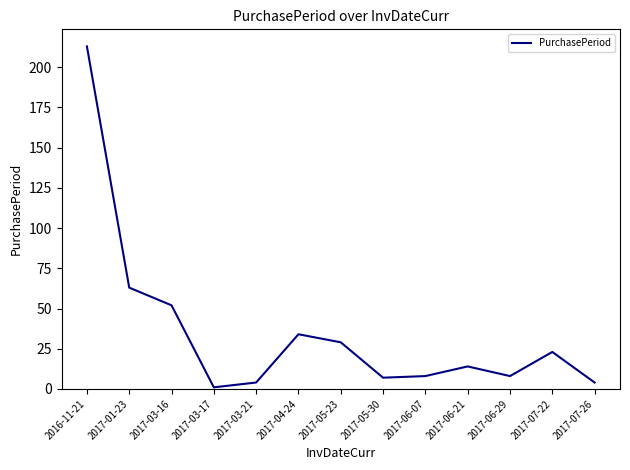

Approximately how many times larger is the value at 2017-06-29 compared to 2017-07-26?

2.0